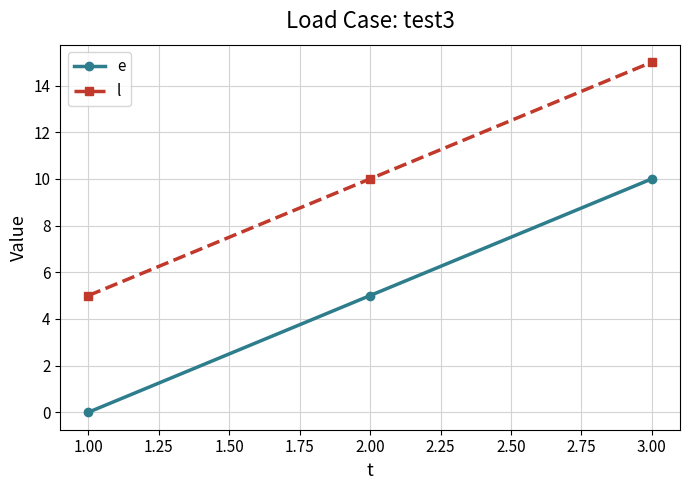

What is the spread (max minus min) of values at 1.00?

5